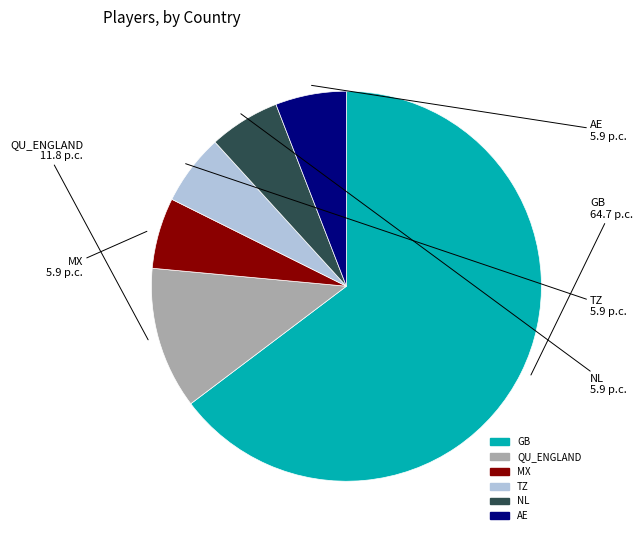

Between GB and QU_ENGLAND, which is larger?

GB